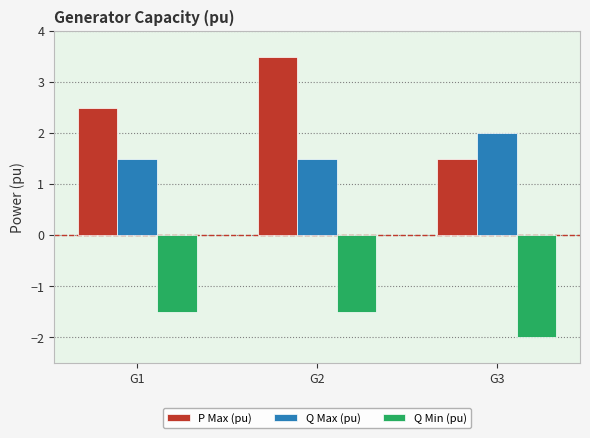

How many bars are there in total?

9